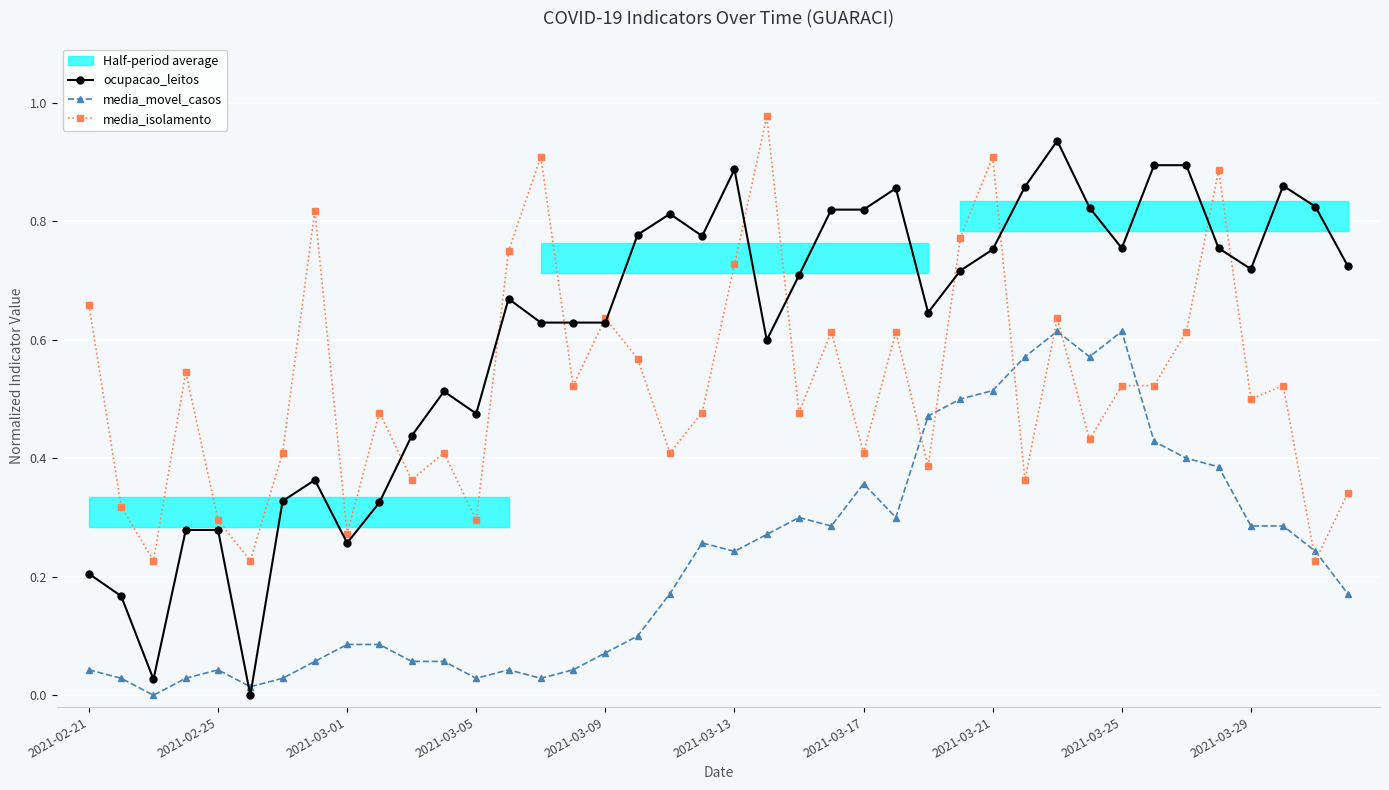

True or false: media_isolamento has more than 0 points higher than both neighbors.

True